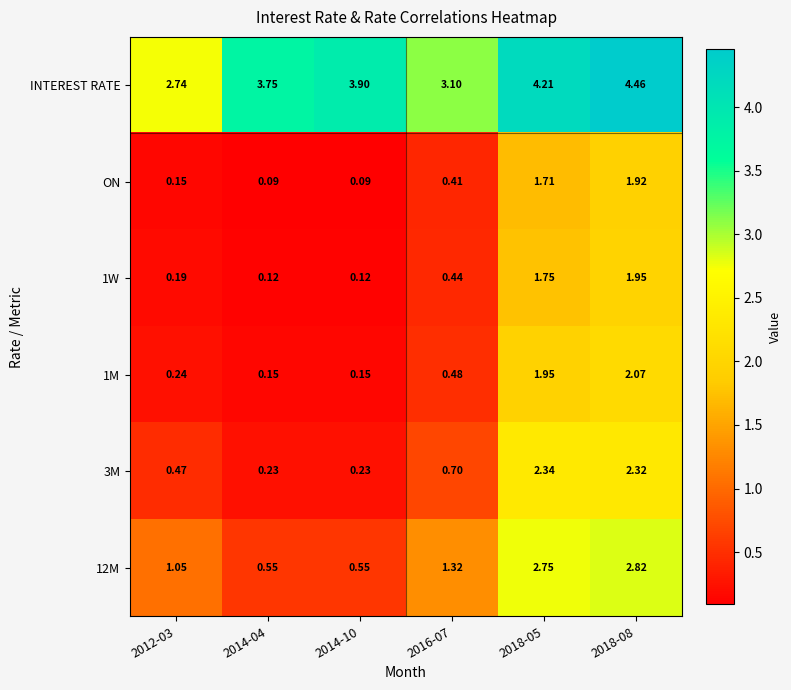

Between 2016-07 and 2018-08, which series saw the biggest shift?

3M